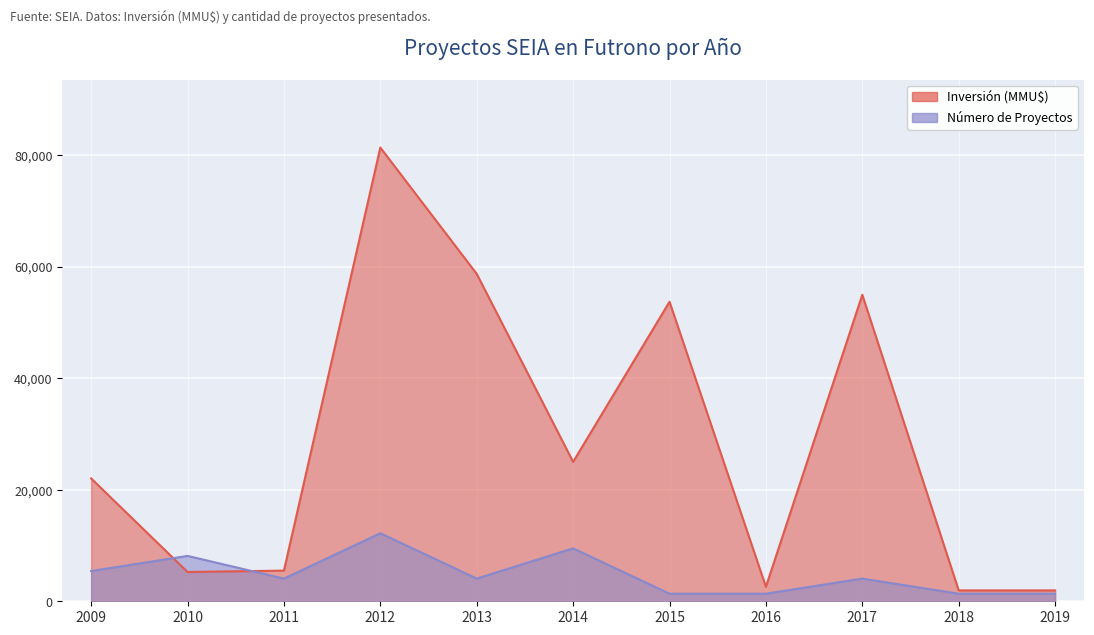

How many lines are shown in the chart?

2